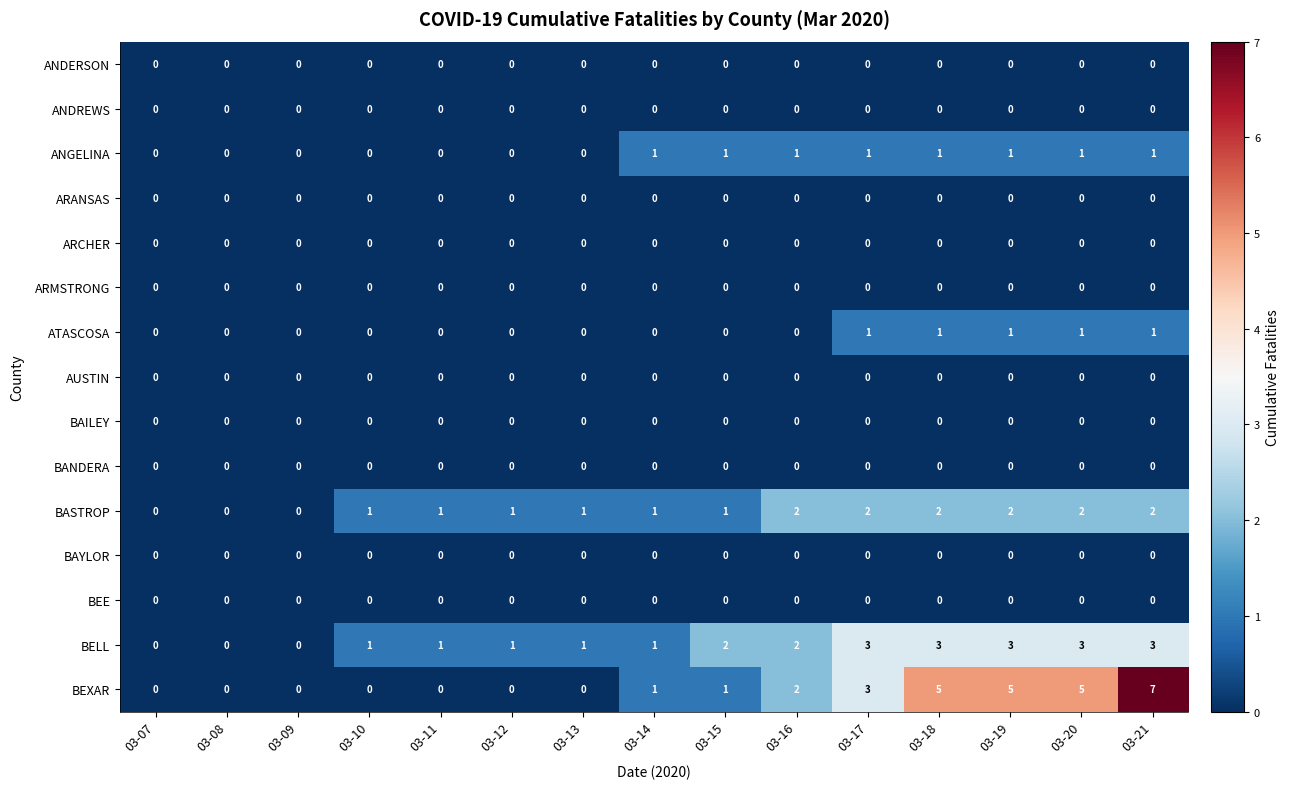

Which series has the largest total across all categories?

BEXAR